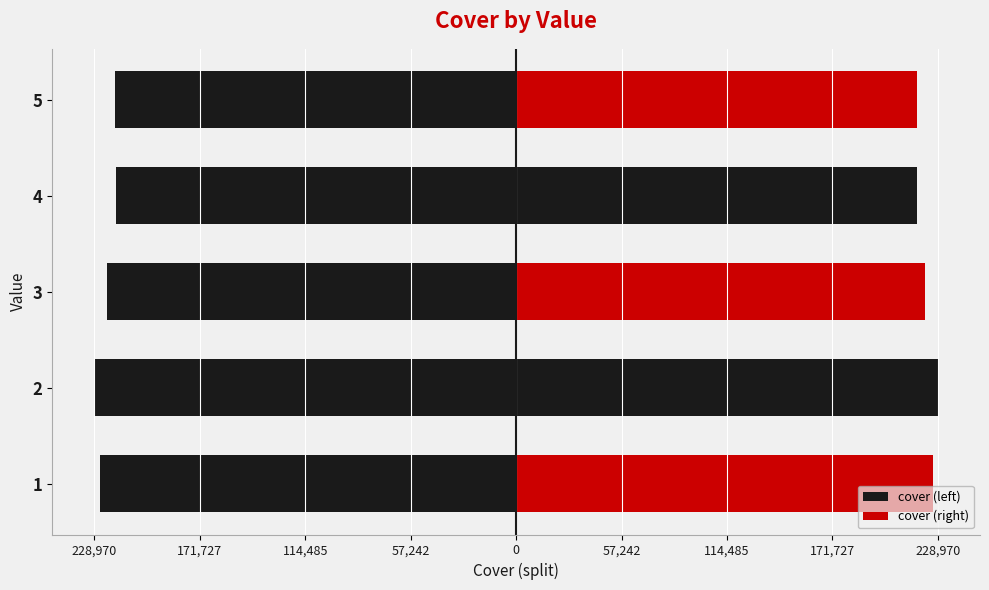

Between 2 and 1, which is larger?

1